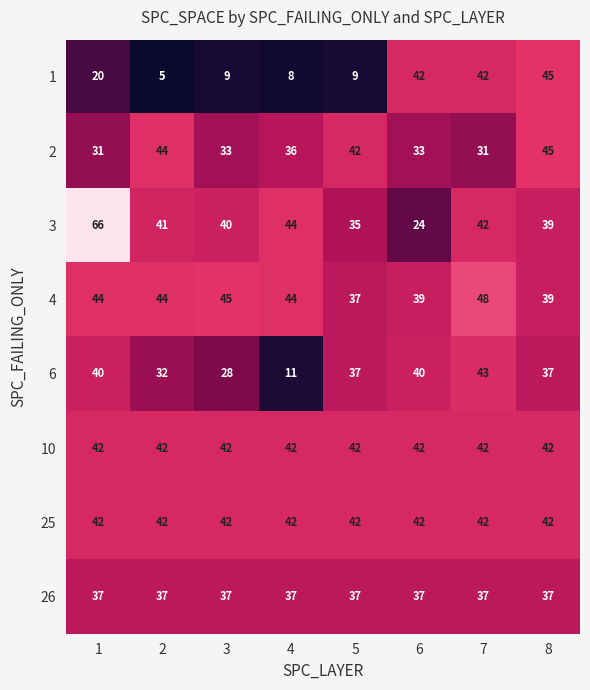

What is the smallest value displayed?

5